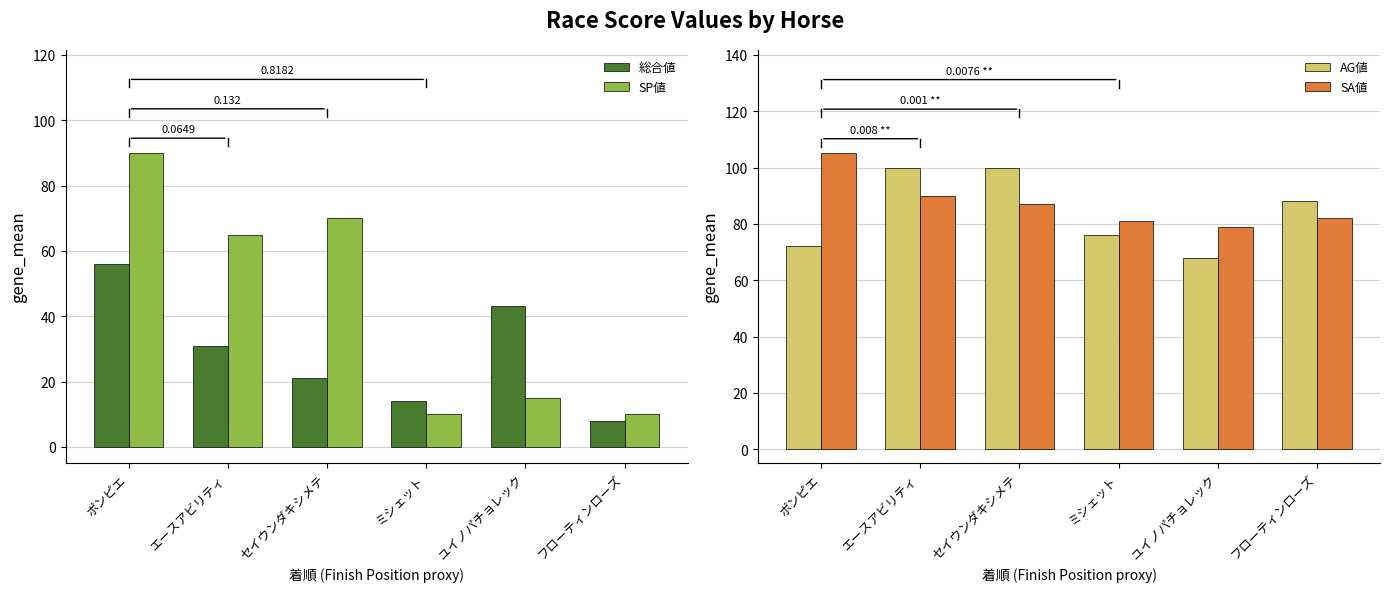

Which has a higher value, ミシェット or エースアビリティ?

エースアビリティ